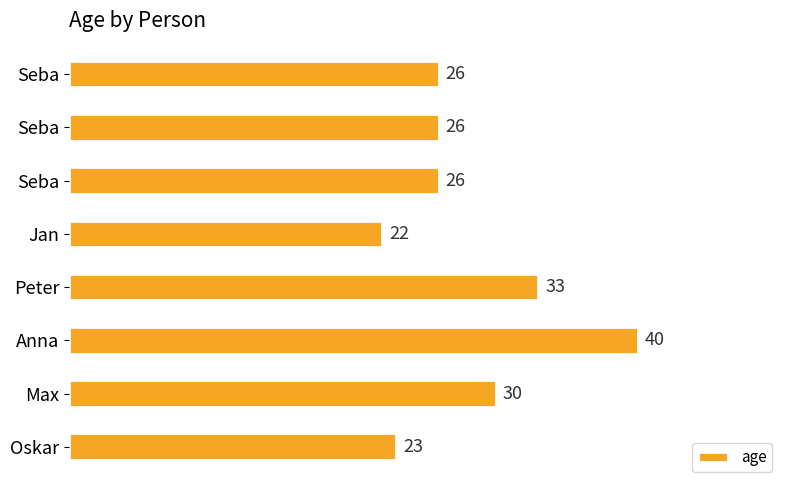

How many bars are there in total?

8